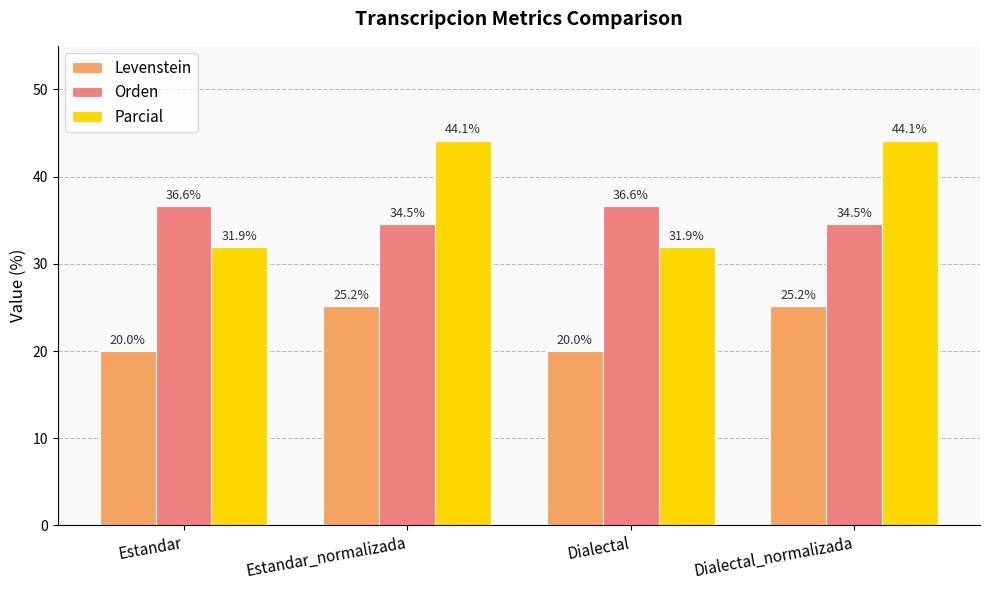

What is the maximum value shown in the chart?

44.1